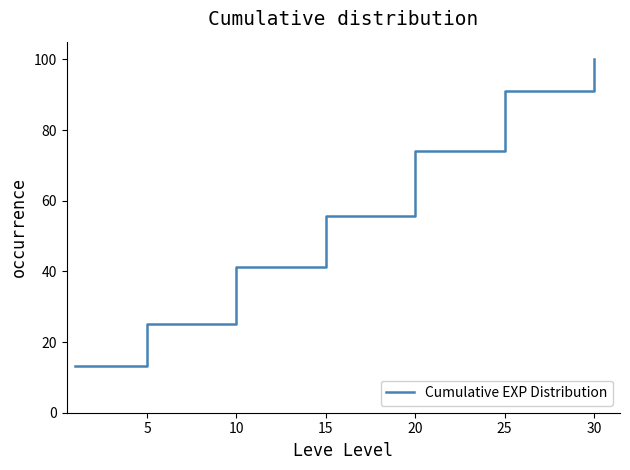

True or false: there are more than 1 points higher than both neighbors.

False